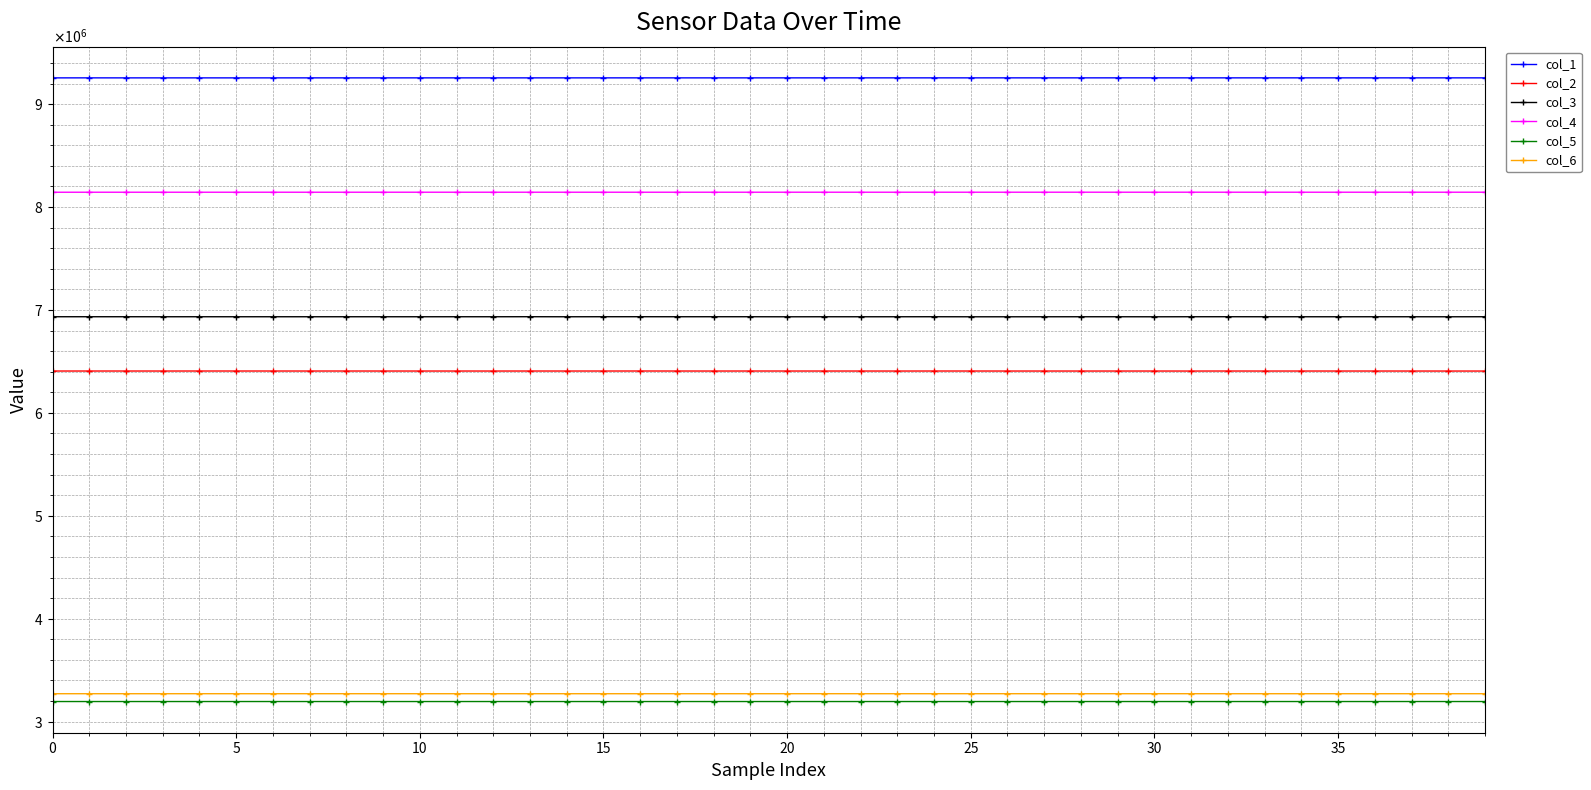

What are all the series names shown in the legend?

col_1, col_2, col_3, col_4, col_5, col_6